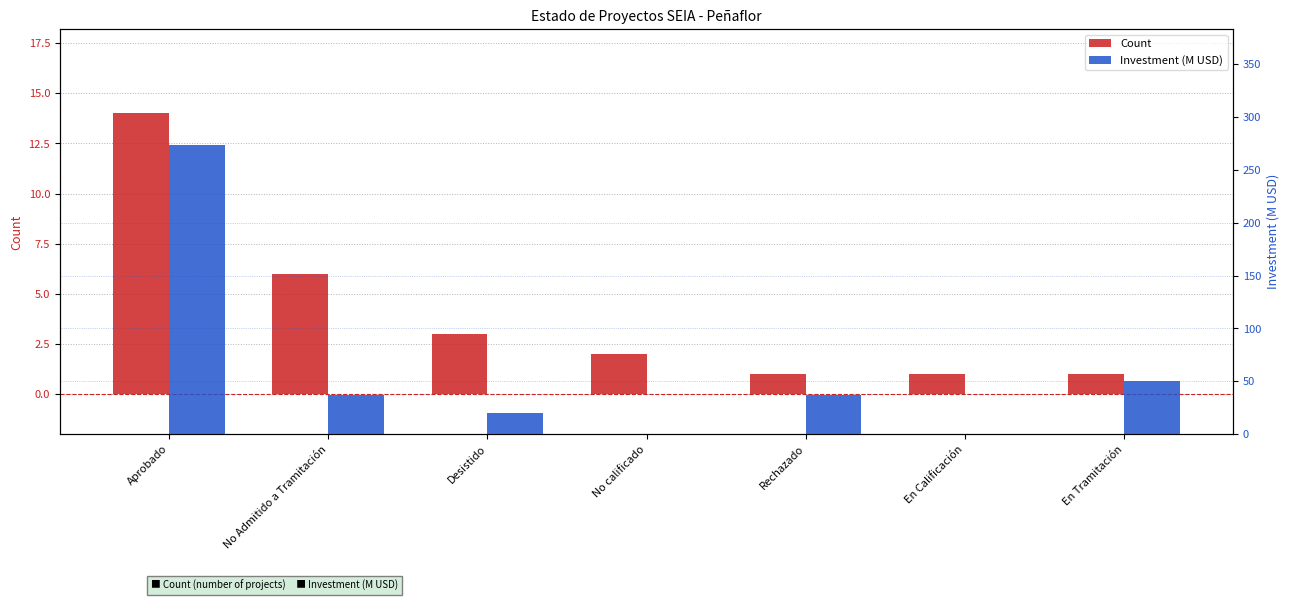

List the series in order of their peak value, highest first.

Investment (M USD), Count